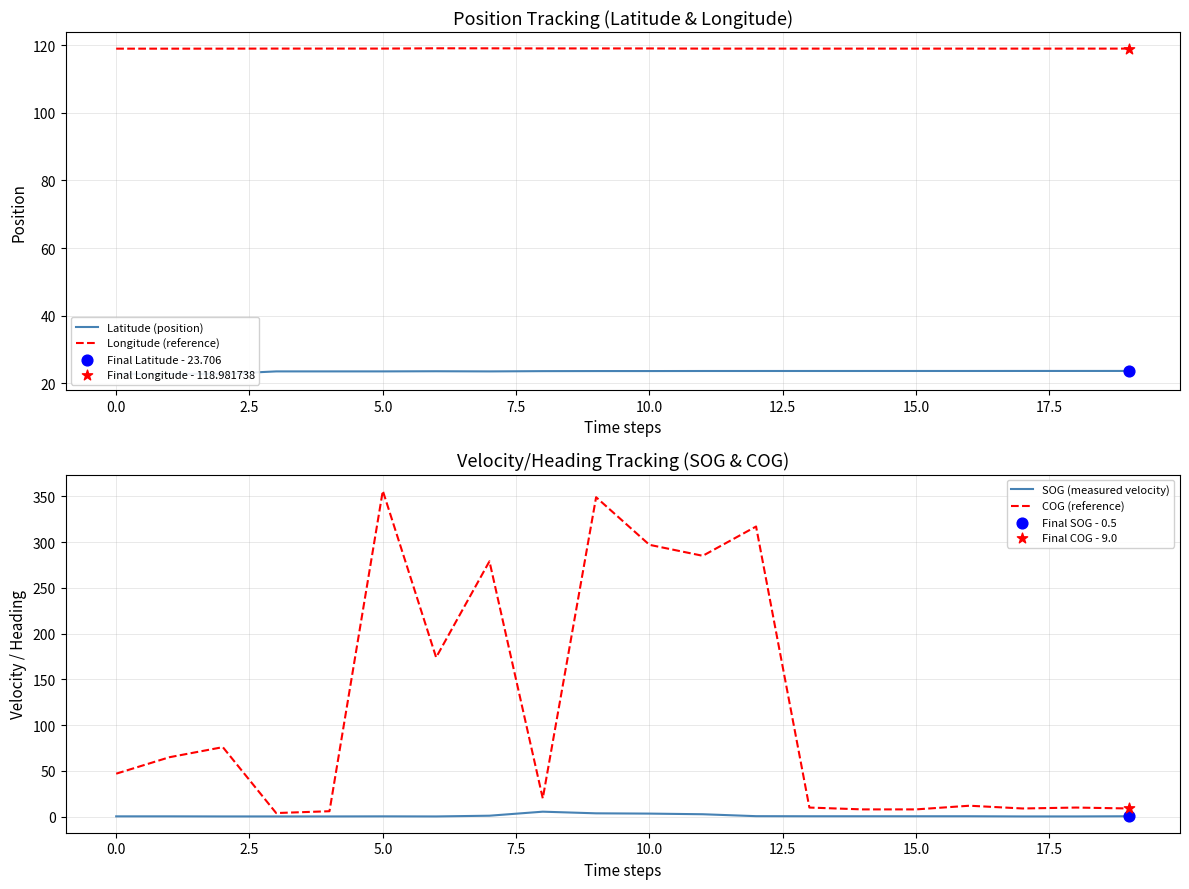

Which series contains the highest Y value?

COG (reference)